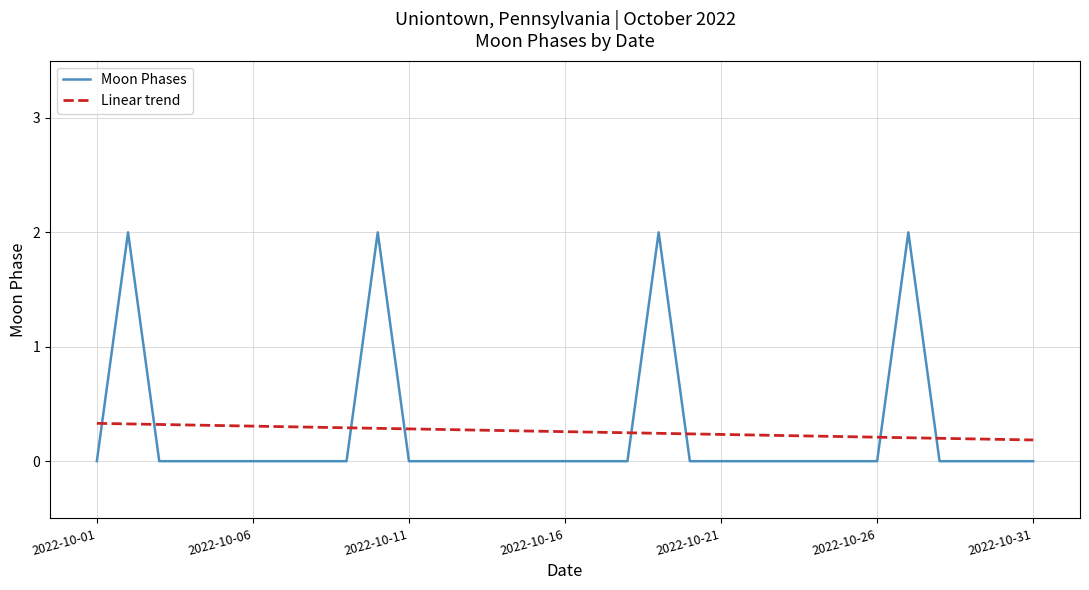

At how many categories does at least one series exceed 0?

31